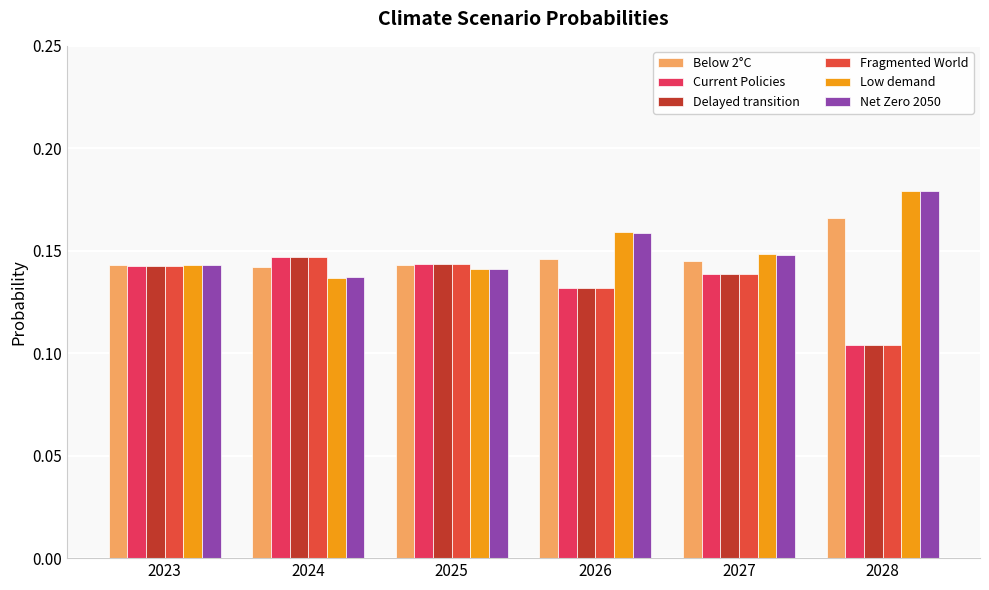

What is the smallest value displayed?

0.1